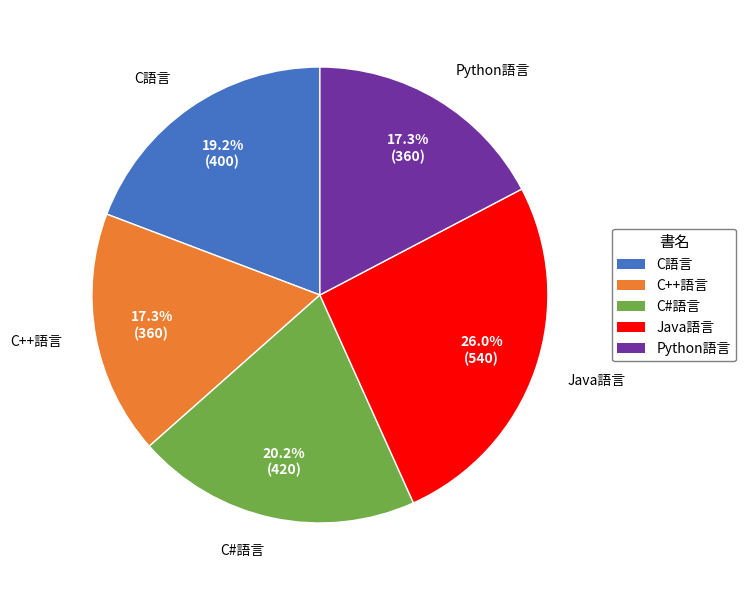

Does Python語言 represent more than half of the total?

No